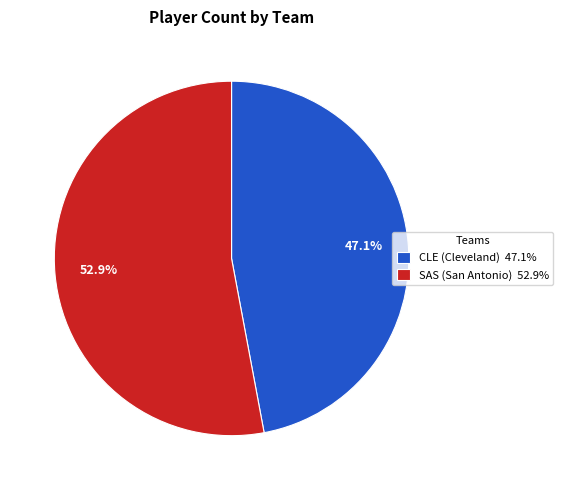

Rank the categories by value from highest to lowest.

SAS (San Antonio) 52.9%, CLE (Cleveland) 47.1%